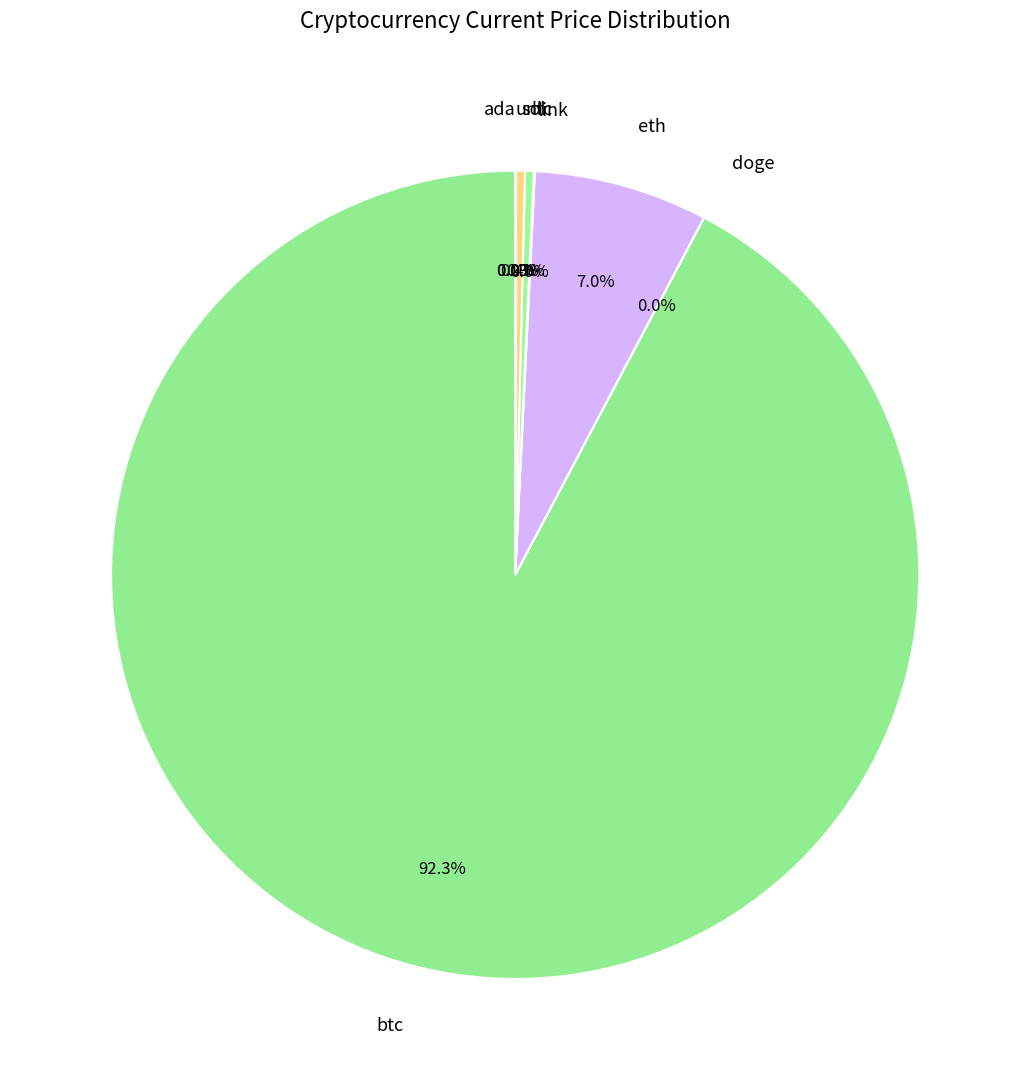

What percentage is NOT represented by eth?

93.0%